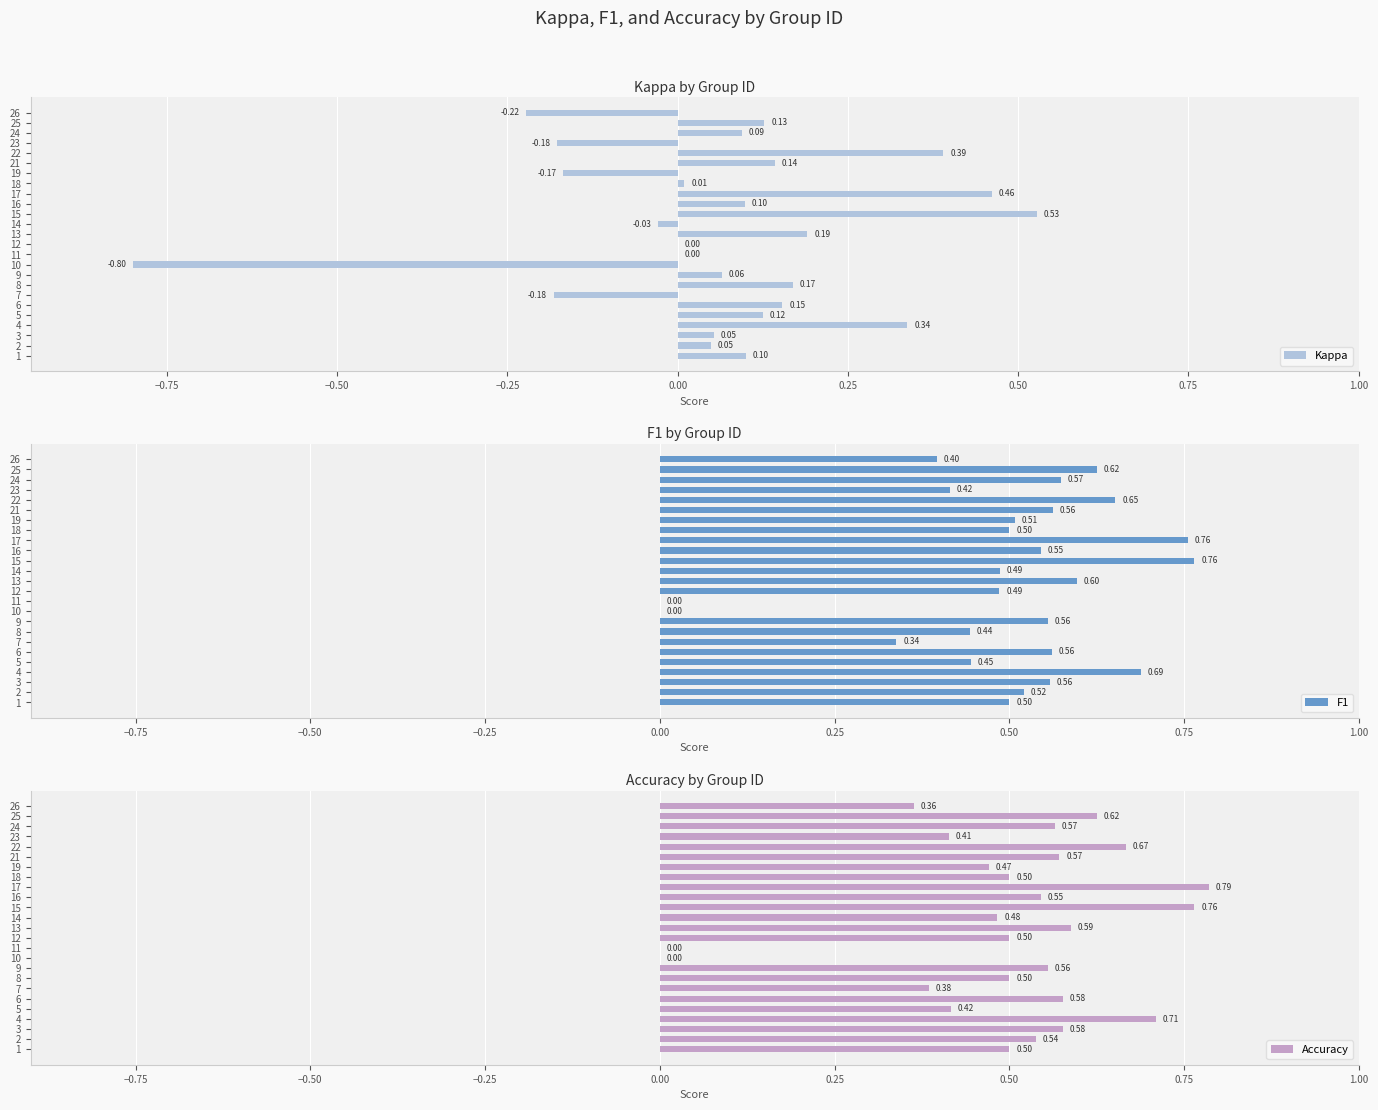

How many values in Accuracy are above zero?

23